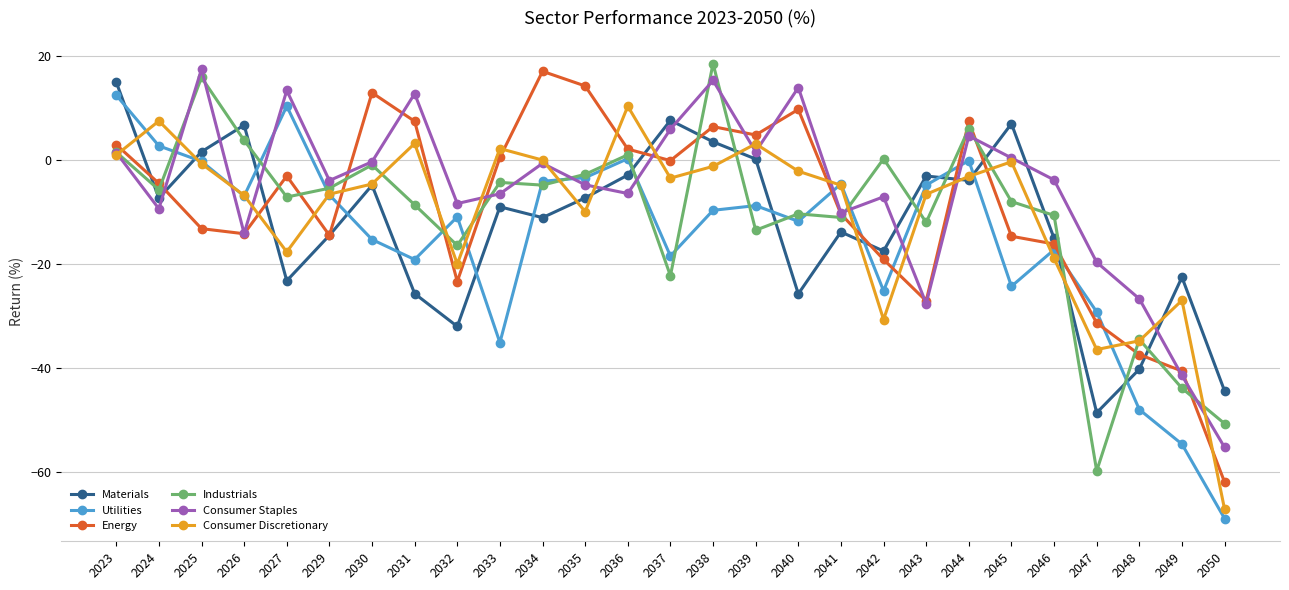

How many data points in Industrials are less than -7?

14